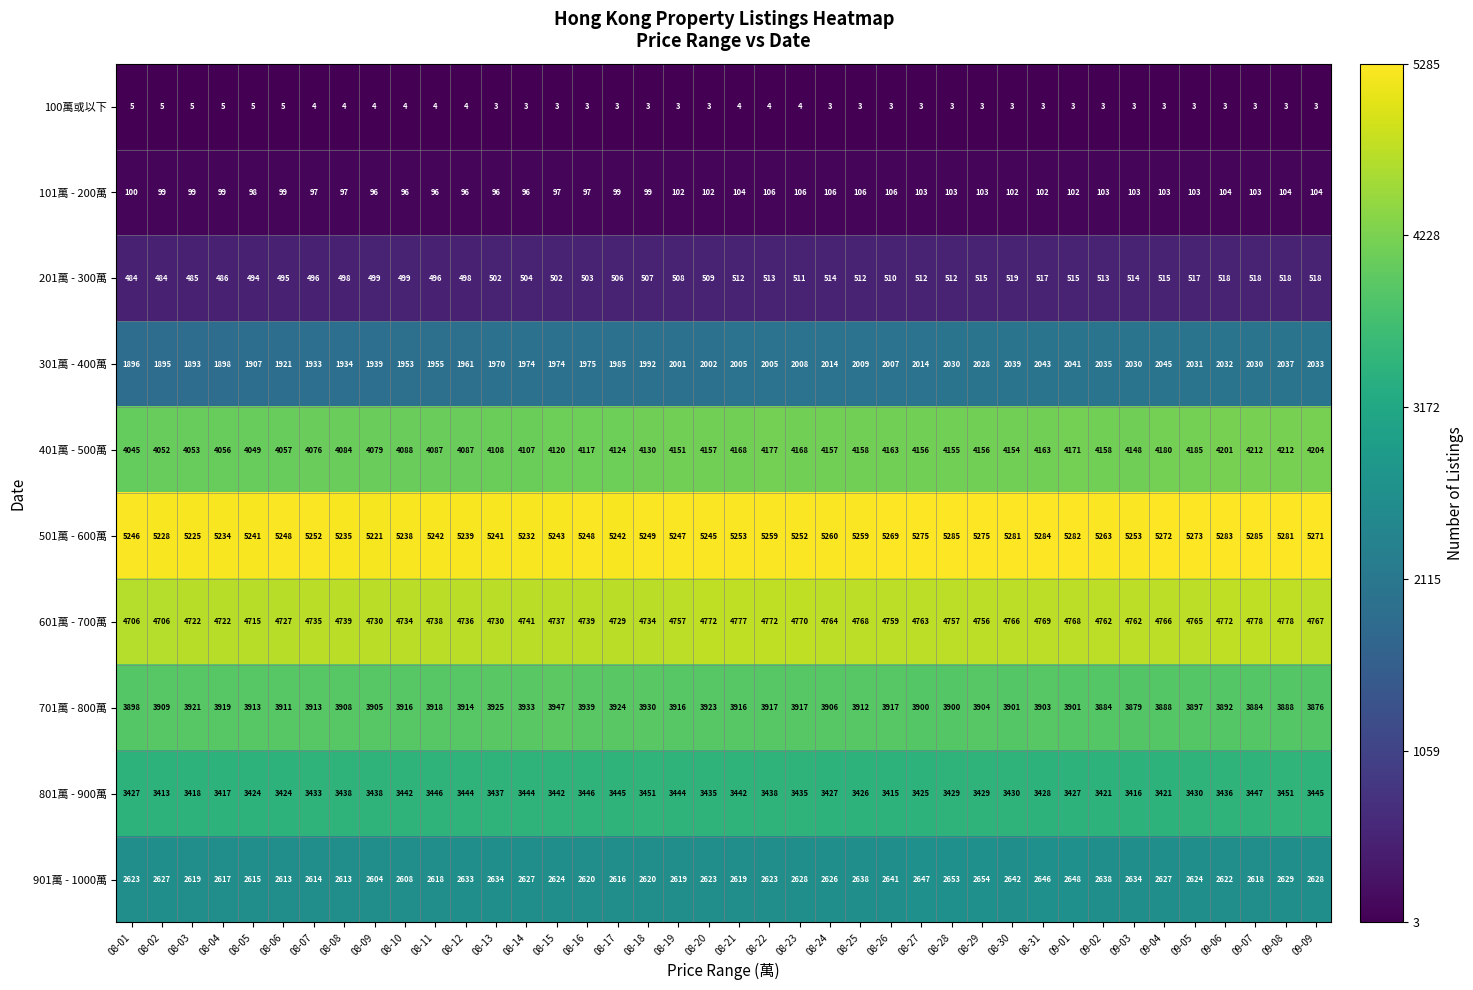

What is the minimum value for 501萬 - 600萬?

5221